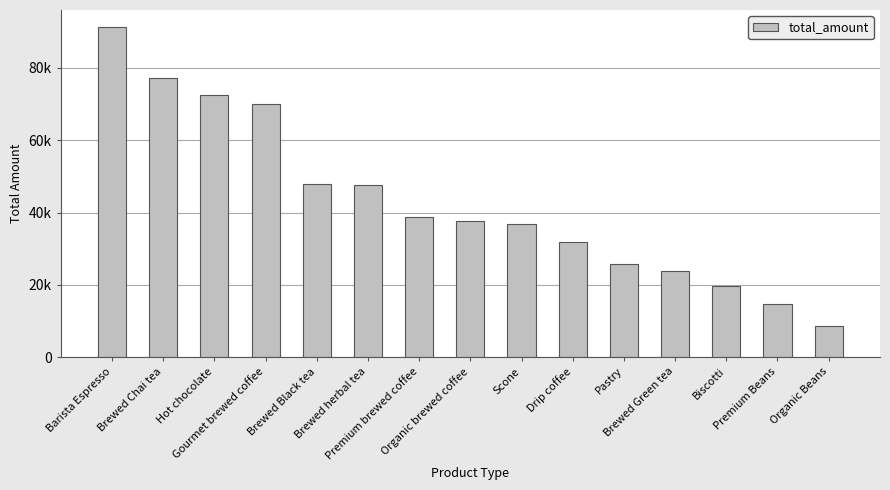

Are the bars grouped side by side (vs. stacked)?

No